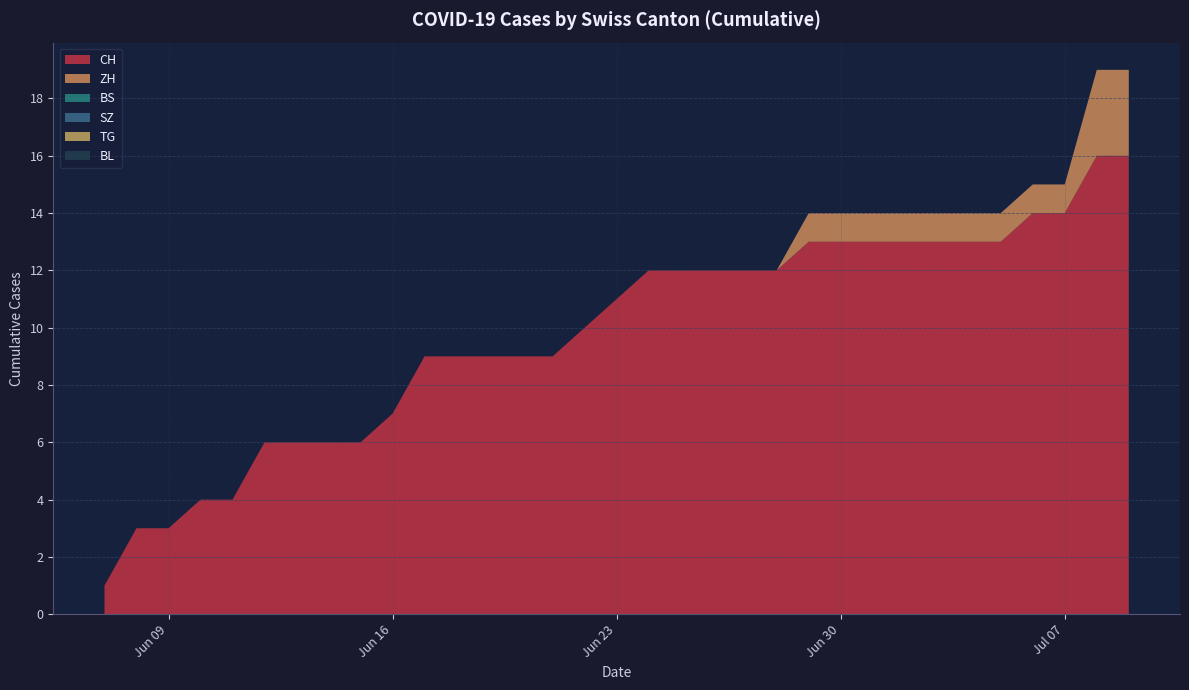

Reading left to right, extract all data points from this chart.

CH: 2020-06-07=1	2020-06-08=3	2020-06-09=3	2020-06-10=4	2020-06-11=4	2020-06-12=6	2020-06-13=6	2020-06-14=6	2020-06-15=6	2020-06-16=7	2020-06-17=9	2020-06-18=9	2020-06-19=9	2020-06-20=9	2020-06-21=9	2020-06-22=10	2020-06-23=11	2020-06-24=12	2020-06-25=12	2020-06-26=12	2020-06-27=12	2020-06-28=12	2020-06-29=13	2020-06-30=13	2020-07-01=13	2020-07-02=13	2020-07-03=13	2020-07-04=13	2020-07-05=13	2020-07-06=14	2020-07-07=14	2020-07-08=16	2020-07-09=16
ZH: 2020-06-07=0	2020-06-08=0	2020-06-09=0	2020-06-10=0	2020-06-11=0	2020-06-12=0	2020-06-13=0	2020-06-14=0	2020-06-15=0	2020-06-16=0	2020-06-17=0	2020-06-18=0	2020-06-19=0	2020-06-20=0	2020-06-21=0	2020-06-22=0	2020-06-23=0	2020-06-24=0	2020-06-25=0	2020-06-26=0	2020-06-27=0	2020-06-28=0	2020-06-29=1	2020-06-30=1	2020-07-01=1	2020-07-02=1	2020-07-03=1	2020-07-04=1	2020-07-05=1	2020-07-06=1	2020-07-07=1	2020-07-08=3	2020-07-09=3
BS: 2020-06-07=0	2020-06-08=0	2020-06-09=0	2020-06-10=0	2020-06-11=0	2020-06-12=0	2020-06-13=0	2020-06-14=0	2020-06-15=0	2020-06-16=0	2020-06-17=0	2020-06-18=0	2020-06-19=0	2020-06-20=0	2020-06-21=0	2020-06-22=0	2020-06-23=0	2020-06-24=0	2020-06-25=0	2020-06-26=0	2020-06-27=0	2020-06-28=0	2020-06-29=0	2020-06-30=0	2020-07-01=0	2020-07-02=0	2020-07-03=0	2020-07-04=0	2020-07-05=0	2020-07-06=0	2020-07-07=0	2020-07-08=0	2020-07-09=0
SZ: 2020-06-07=0	2020-06-08=0	2020-06-09=0	2020-06-10=0	2020-06-11=0	2020-06-12=0	2020-06-13=0	2020-06-14=0	2020-06-15=0	2020-06-16=0	2020-06-17=0	2020-06-18=0	2020-06-19=0	2020-06-20=0	2020-06-21=0	2020-06-22=0	2020-06-23=0	2020-06-24=0	2020-06-25=0	2020-06-26=0	2020-06-27=0	2020-06-28=0	2020-06-29=0	2020-06-30=0	2020-07-01=0	2020-07-02=0	2020-07-03=0	2020-07-04=0	2020-07-05=0	2020-07-06=0	2020-07-07=0	2020-07-08=0	2020-07-09=0
TG: 2020-06-07=0	2020-06-08=0	2020-06-09=0	2020-06-10=0	2020-06-11=0	2020-06-12=0	2020-06-13=0	2020-06-14=0	2020-06-15=0	2020-06-16=0	2020-06-17=0	2020-06-18=0	2020-06-19=0	2020-06-20=0	2020-06-21=0	2020-06-22=0	2020-06-23=0	2020-06-24=0	2020-06-25=0	2020-06-26=0	2020-06-27=0	2020-06-28=0	2020-06-29=0	2020-06-30=0	2020-07-01=0	2020-07-02=0	2020-07-03=0	2020-07-04=0	2020-07-05=0	2020-07-06=0	2020-07-07=0	2020-07-08=0	2020-07-09=0
BL: 2020-06-07=0	2020-06-08=0	2020-06-09=0	2020-06-10=0	2020-06-11=0	2020-06-12=0	2020-06-13=0	2020-06-14=0	2020-06-15=0	2020-06-16=0	2020-06-17=0	2020-06-18=0	2020-06-19=0	2020-06-20=0	2020-06-21=0	2020-06-22=0	2020-06-23=0	2020-06-24=0	2020-06-25=0	2020-06-26=0	2020-06-27=0	2020-06-28=0	2020-06-29=0	2020-06-30=0	2020-07-01=0	2020-07-02=0	2020-07-03=0	2020-07-04=0	2020-07-05=0	2020-07-06=0	2020-07-07=0	2020-07-08=0	2020-07-09=0